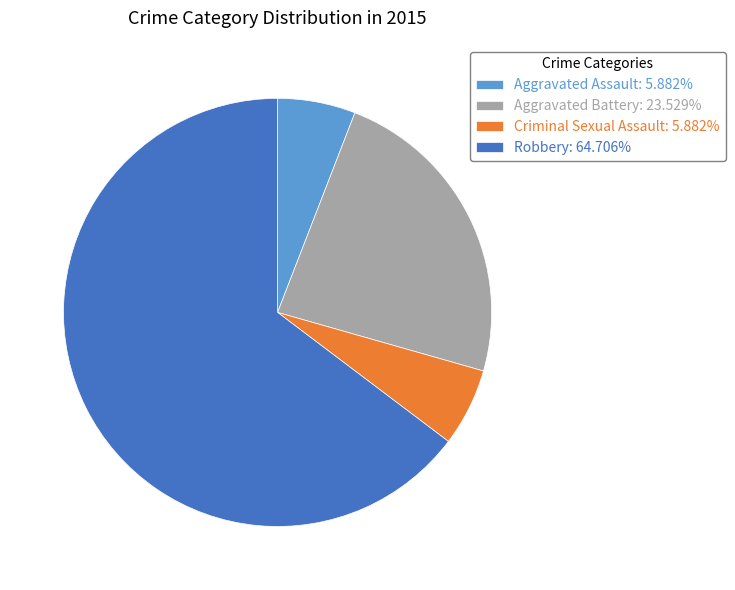

Count the number of slices in the pie.

4